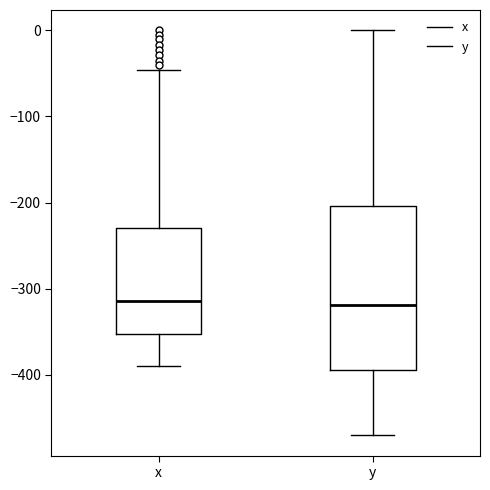

Where does the upper whisker of the box for x end on the y-axis? The values are not printed on the chart, so give them approximately, as read against the axis.

-50